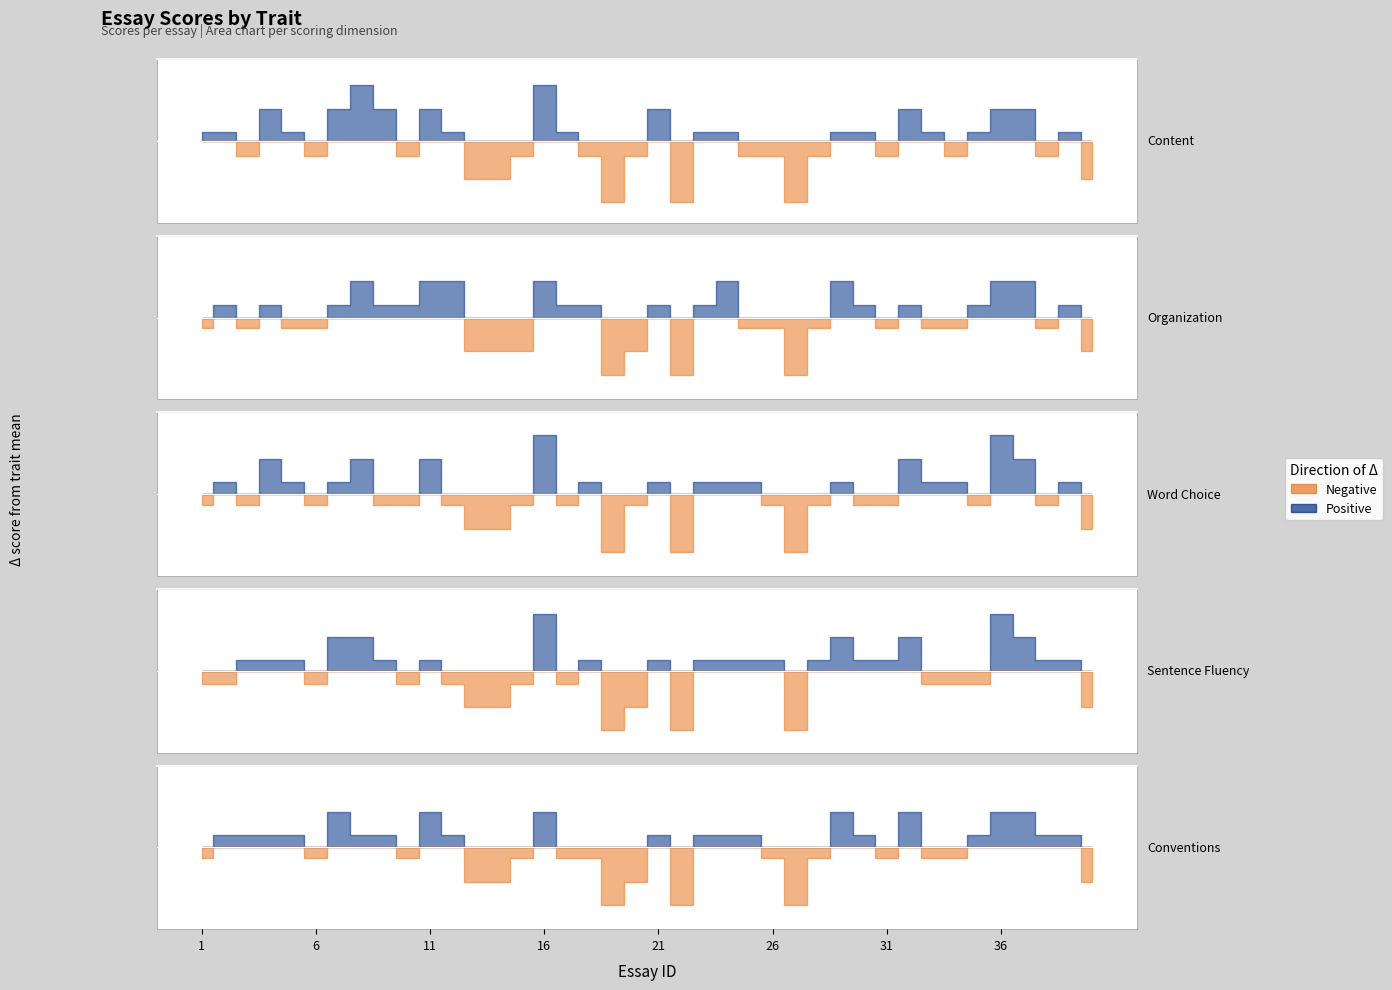

At which category is the sum across all series the highest?

16